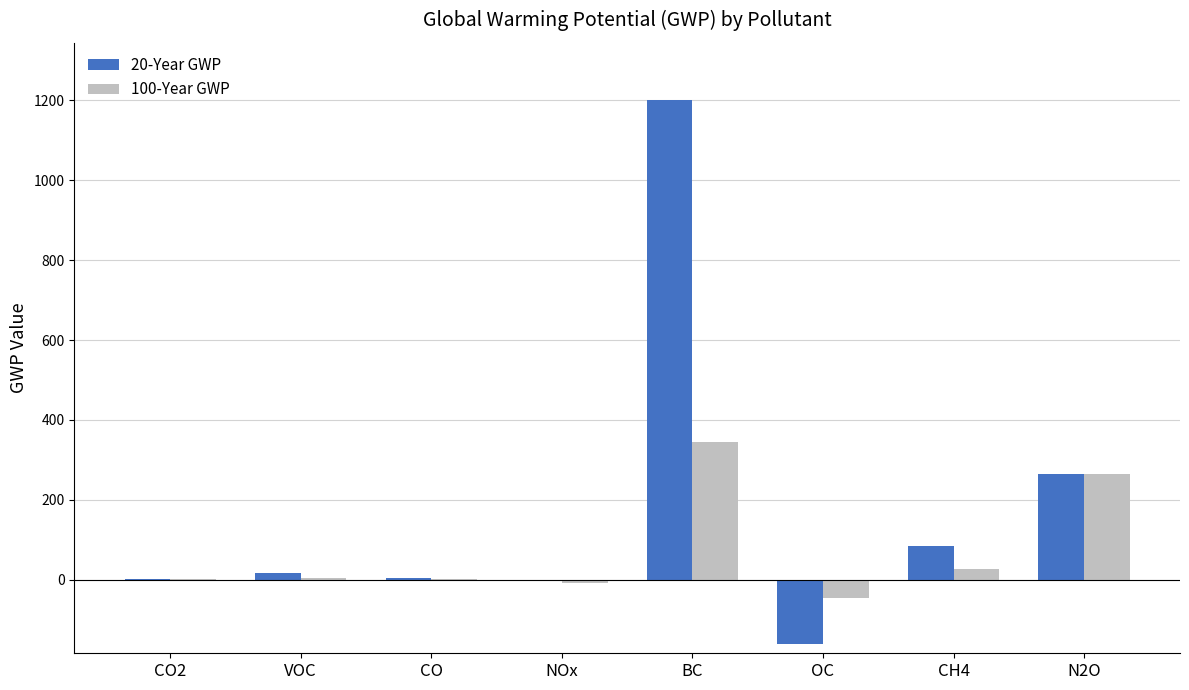

What is the sum of all 20-Year GWP values?

1408.4